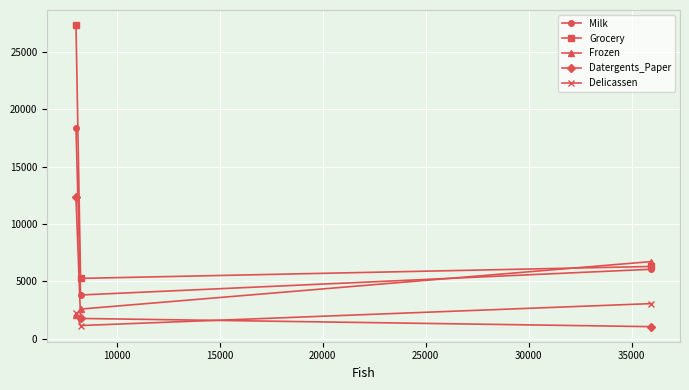

List the series in order of their peak value, lowest first.

Delicassen, Frozen, Datergents_Paper, Milk, Grocery